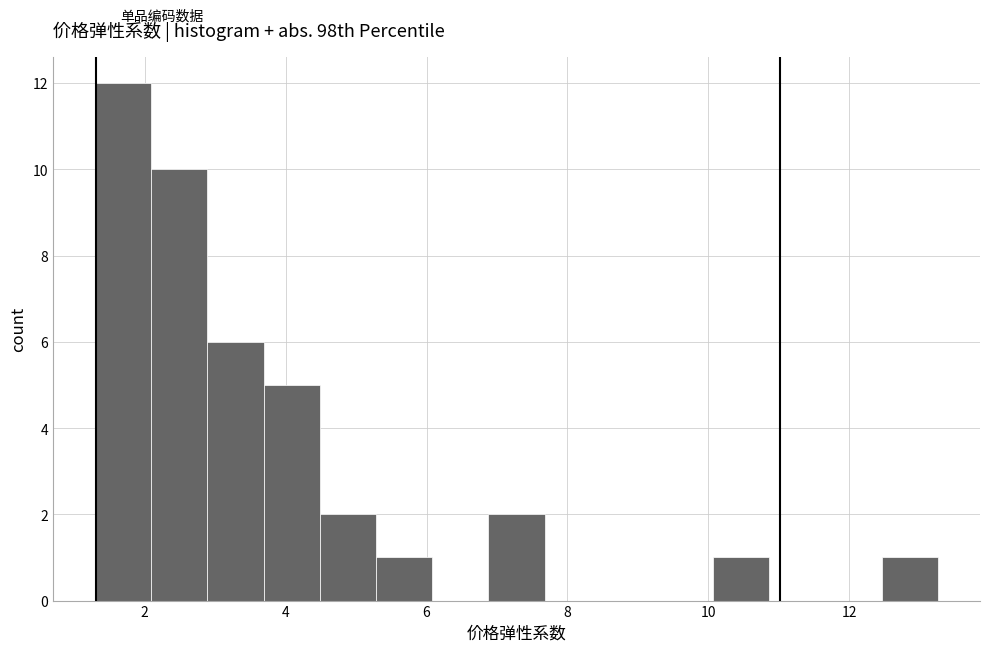

Read against the x-axis, roughly where is the centre of the tallest bar?

1.6